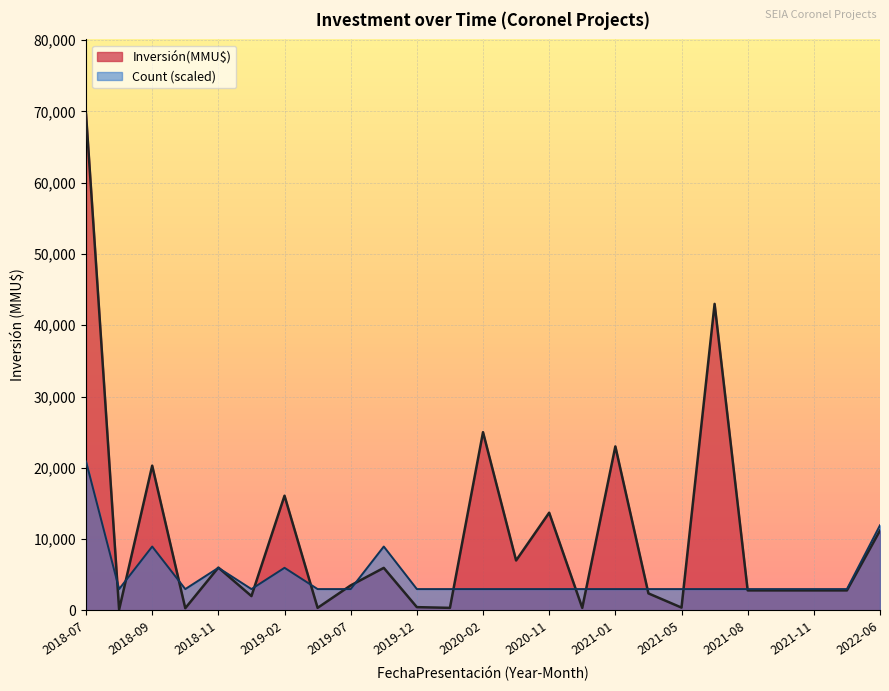

The Count series shows 1 at 2022-06. True or false?

False